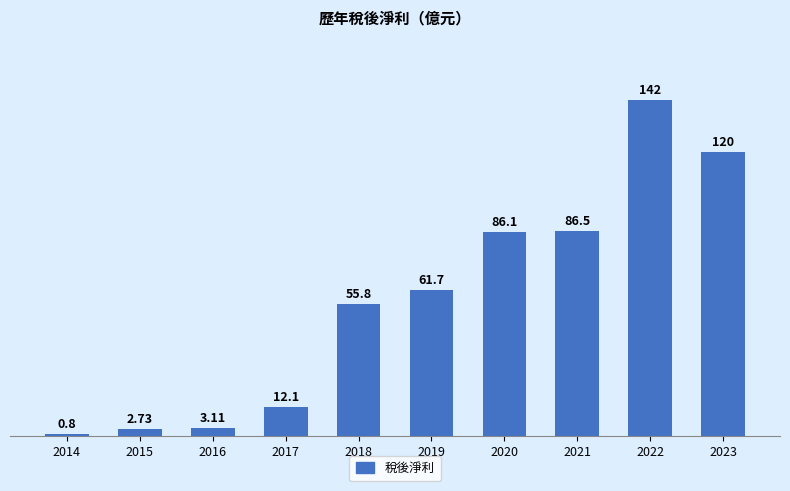

Is it true that the value at 2023 is 120.0?

True